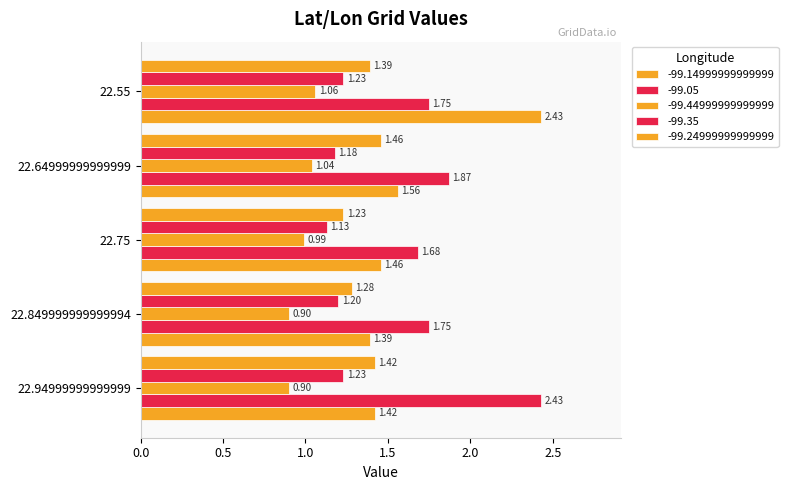

How many categories are shown in the chart?

5